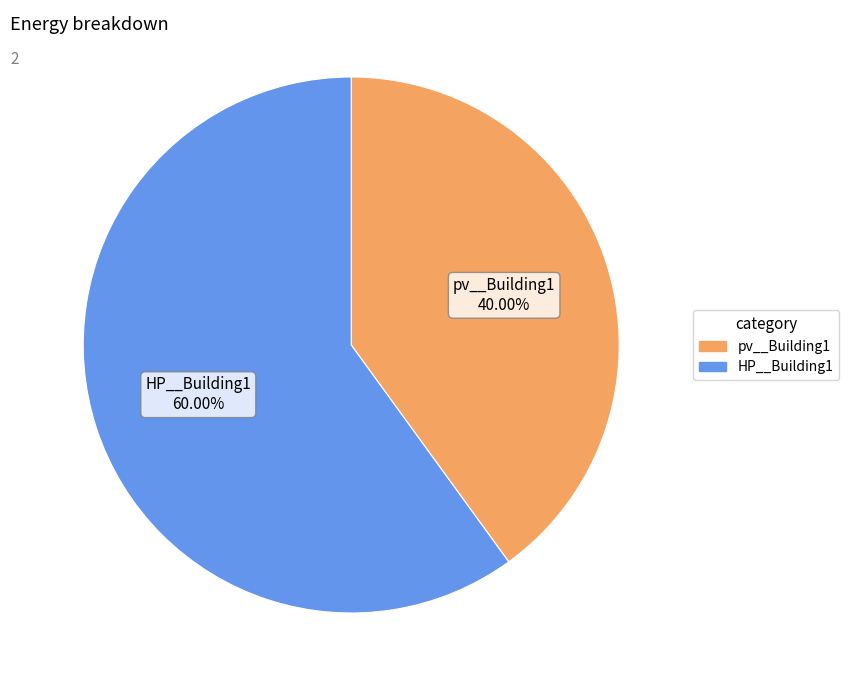

What percentage is NOT represented by HP__Building1?

40.0%